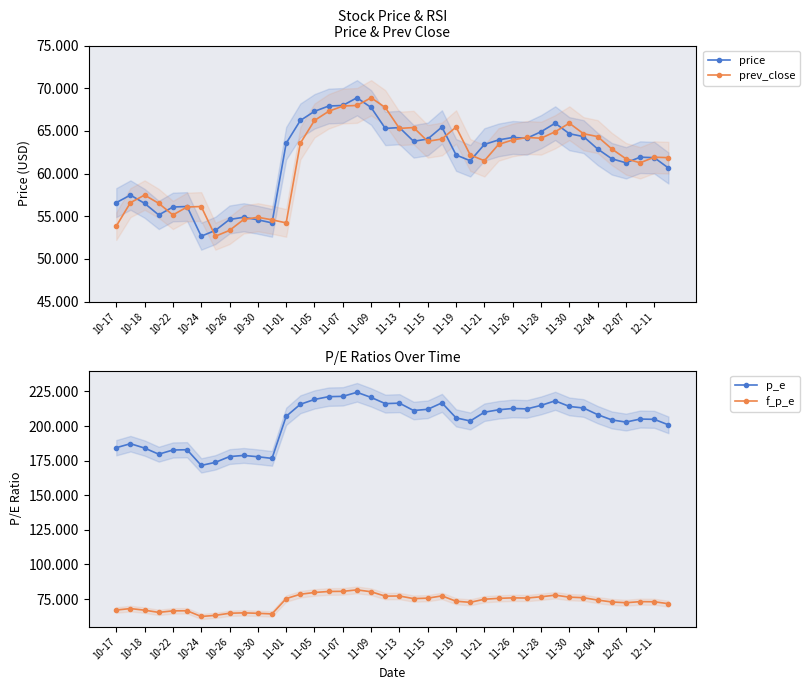

True or false: prev_close and f_p_e intersect in this chart.

False